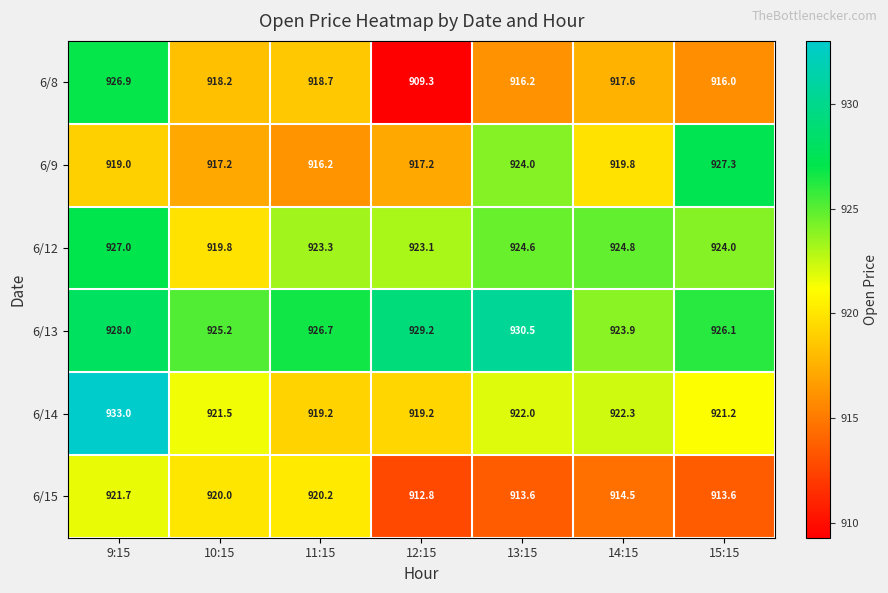

List the labels in order of 6/12 value, largest first.

9:15, 14:15, 13:15, 15:15, 11:15, 12:15, 10:15